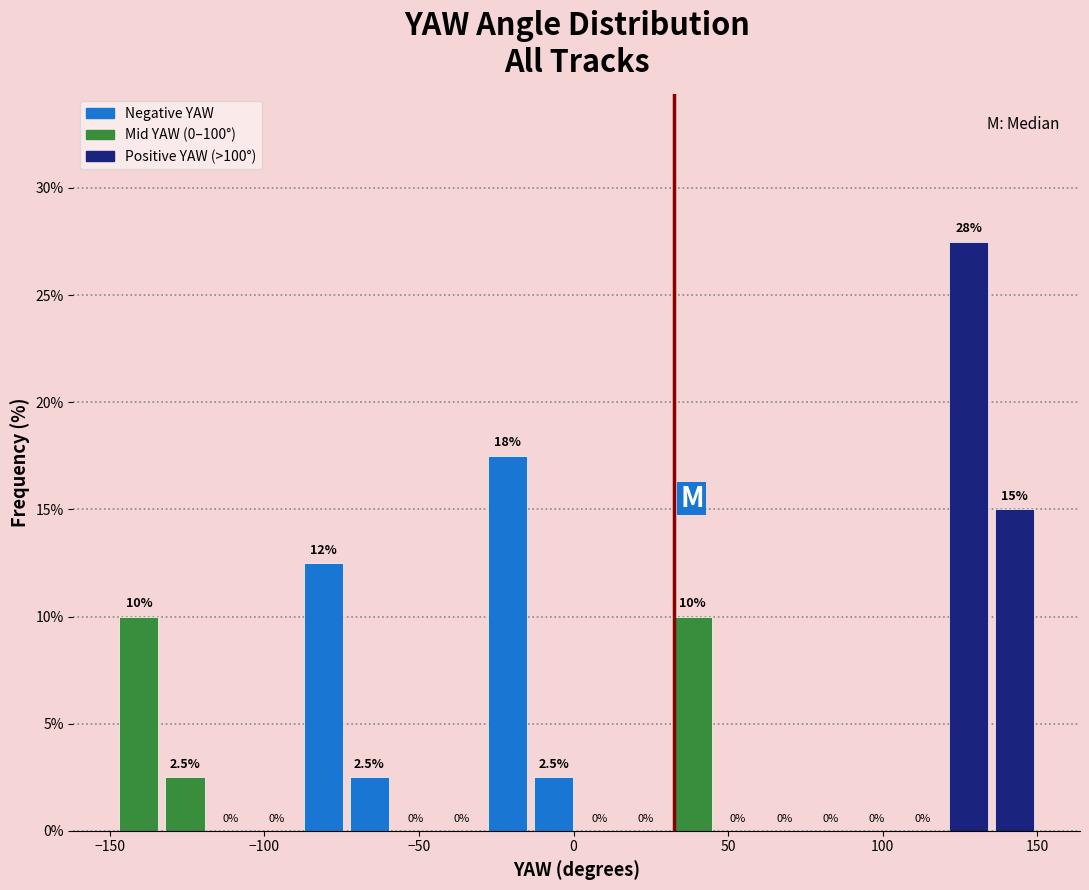

Around what value on the x-axis is the tallest bar? Give the approximate position of its centre, as read against the axis.

130